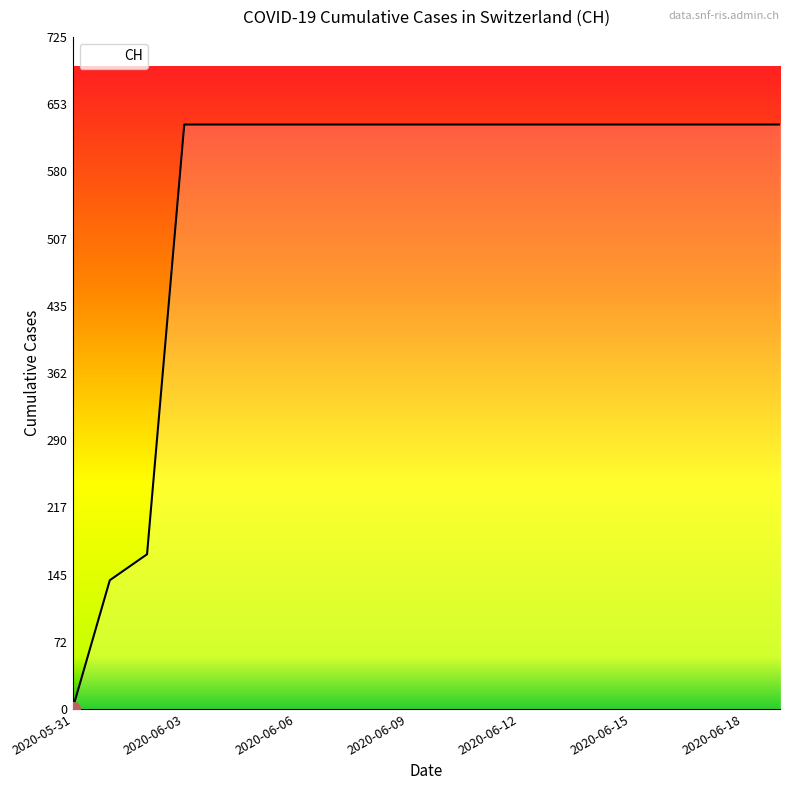

What is the maximum value shown in the chart?

631